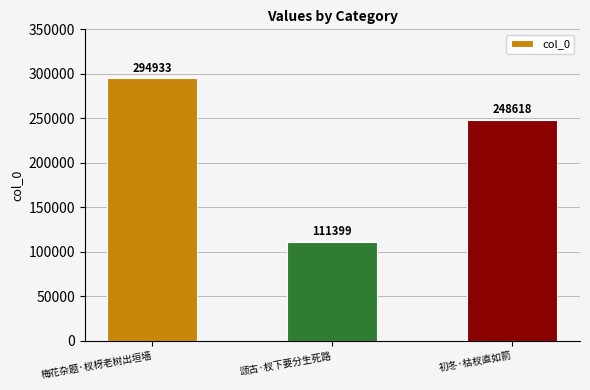

How many series are shown in this chart?

1